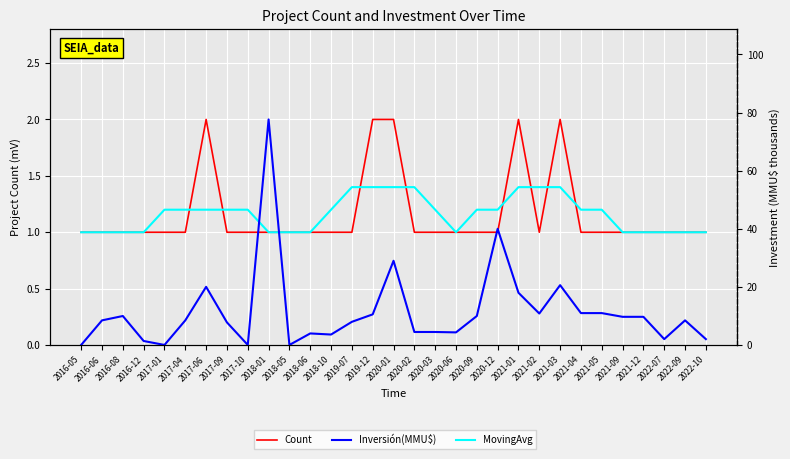

The MovingAvg series shows 0.5 at 2017-09. True or false?

False